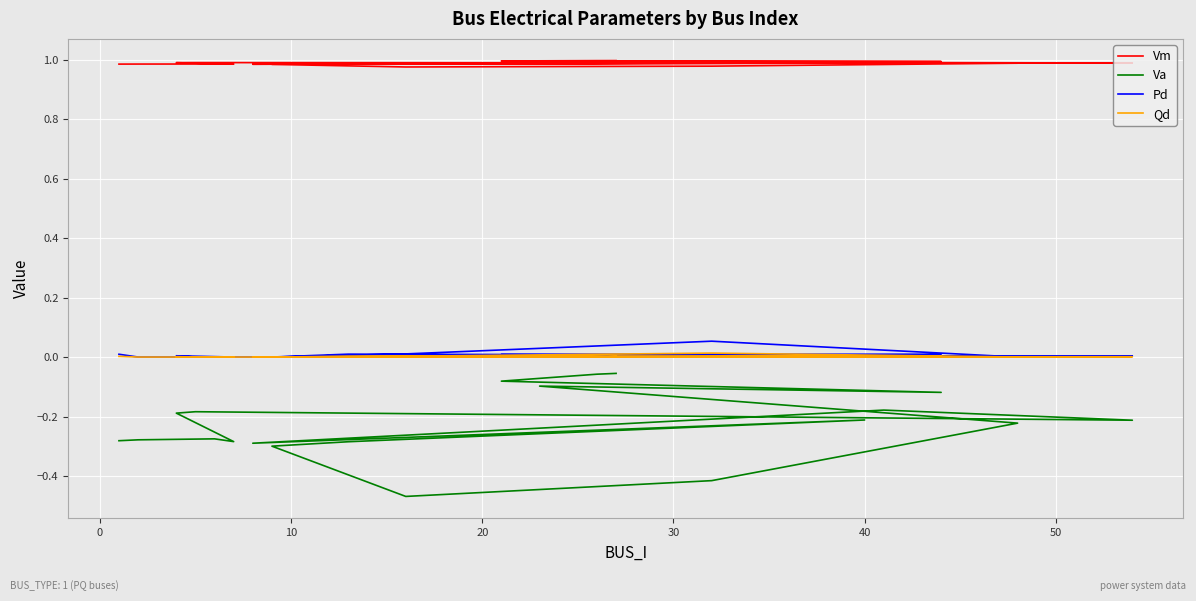

Is it true that Qd equals 0.0 at 30?

False